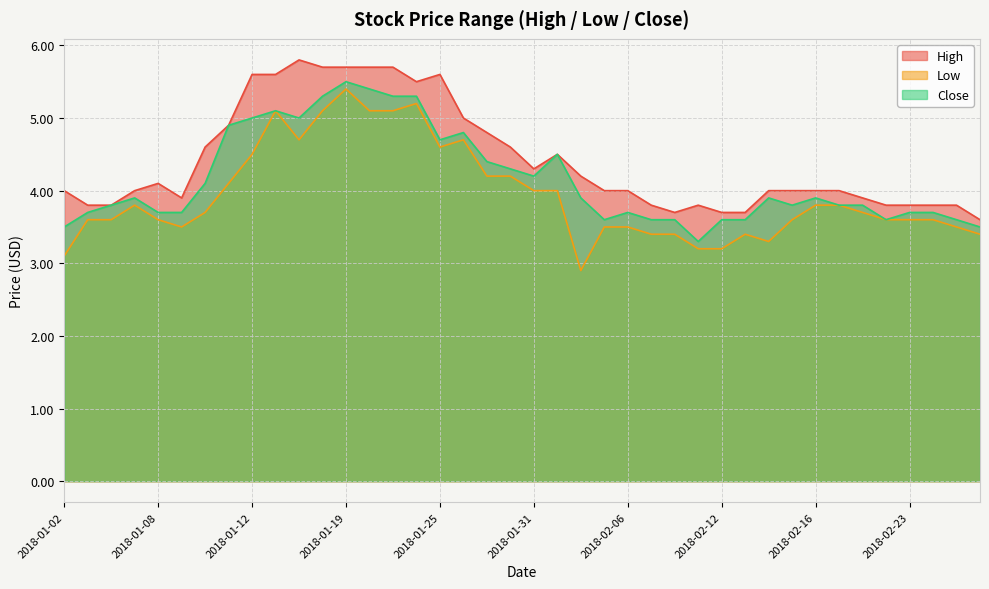

Rank the series at 2018-02-28 from lowest to highest value.

Low, Close, High